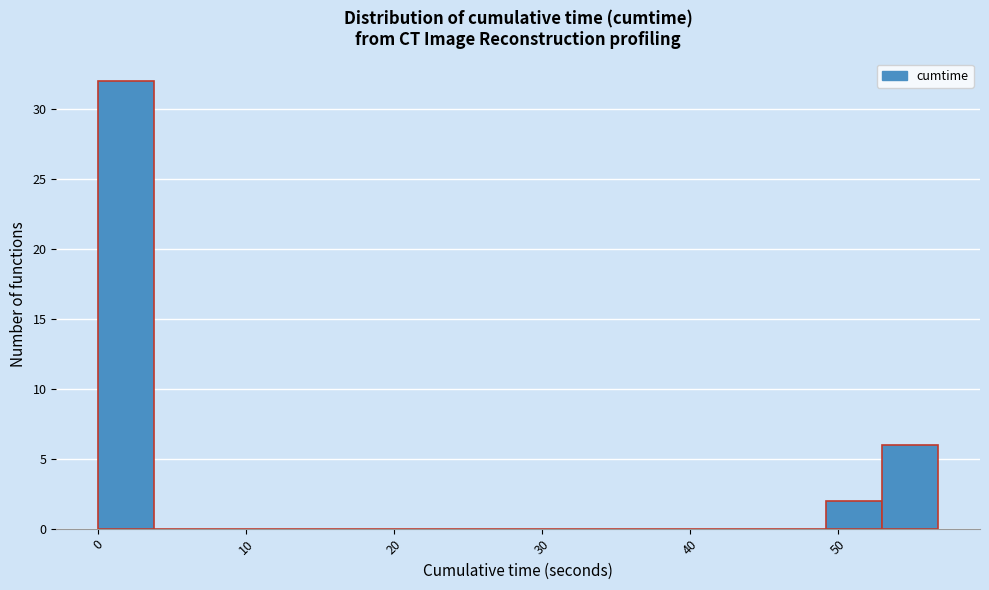

Around what value on the x-axis is the tallest bar? Give the approximate position of its centre, as read against the axis.

2